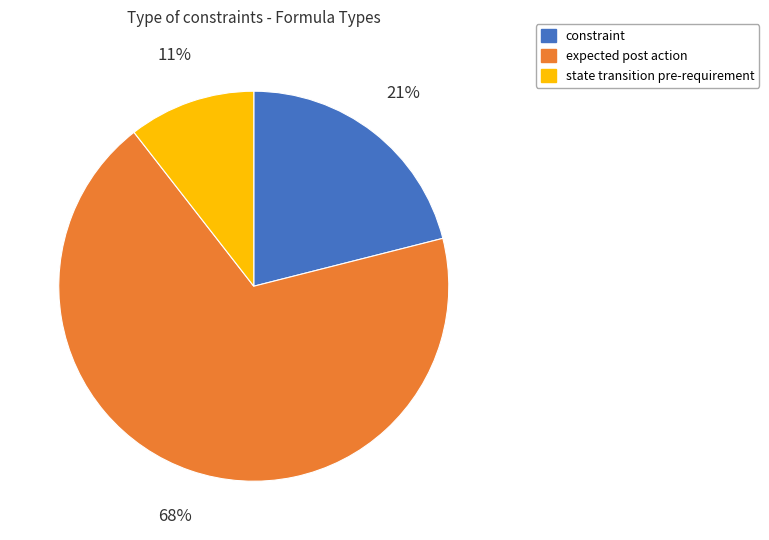

To the nearest percent, what is the combined percentage of state transition pre-requirement and expected post action?

79%